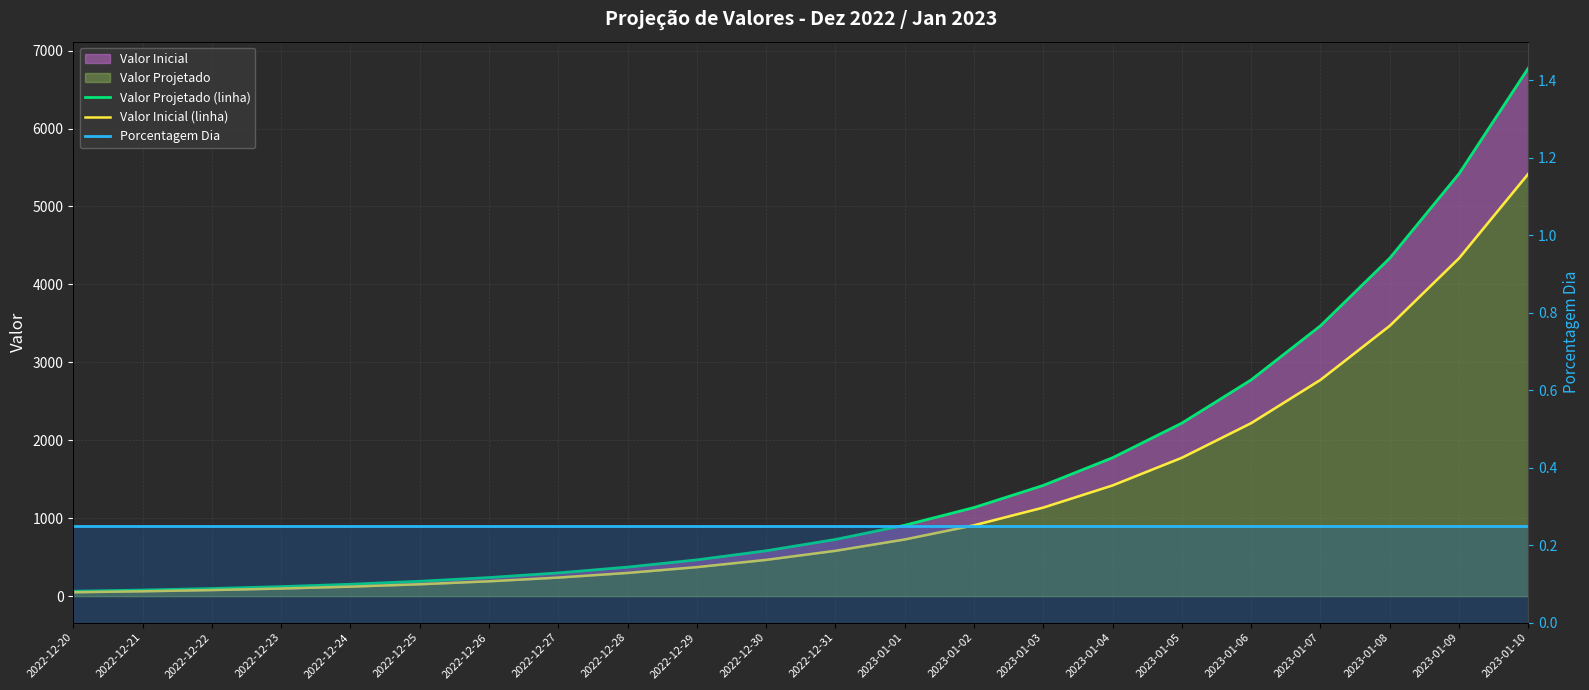

How many data points in Valor Projetado (linha) are less than 727?

11